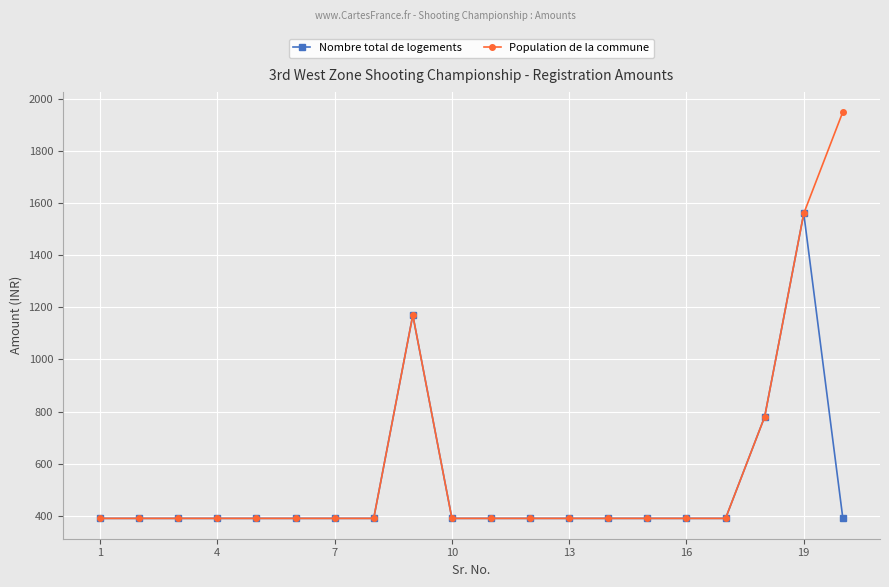

What are all the series names shown in the legend?

Nombre total de logements, Population de la commune